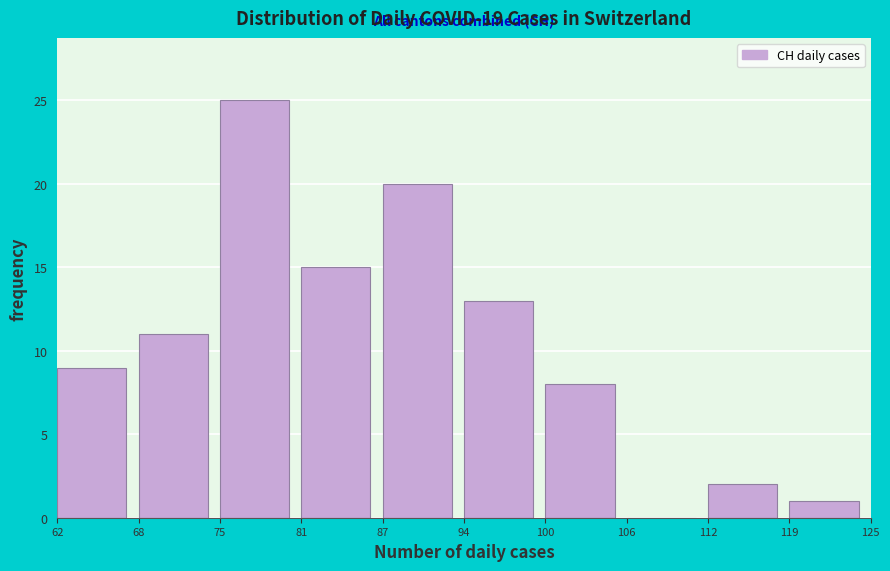

Reading left to right, list every bar in this chart as the range it spans on the x-axis followed by its height. The values are not printed on the chart, so give them approximately, as read against the axis.

62 to 68: 9
68 to 75: 11
75 to 81: 25
81 to 87: 15
87 to 94: 20
94 to 100: 13
100 to 106: 8
106 to 112: 0
112 to 119: 2
119 to 125: 1